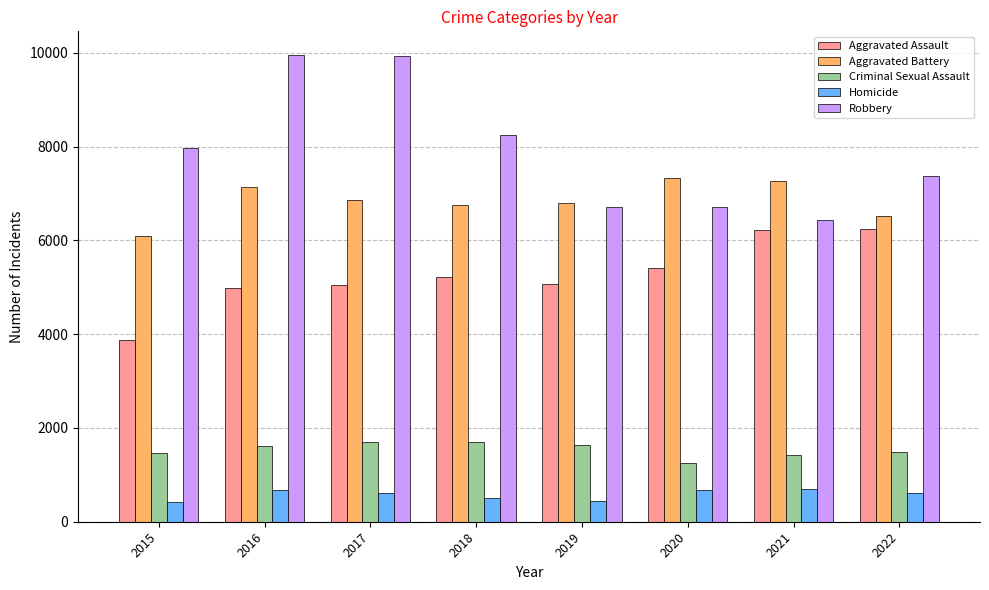

What is the maximum value for Robbery?

9959